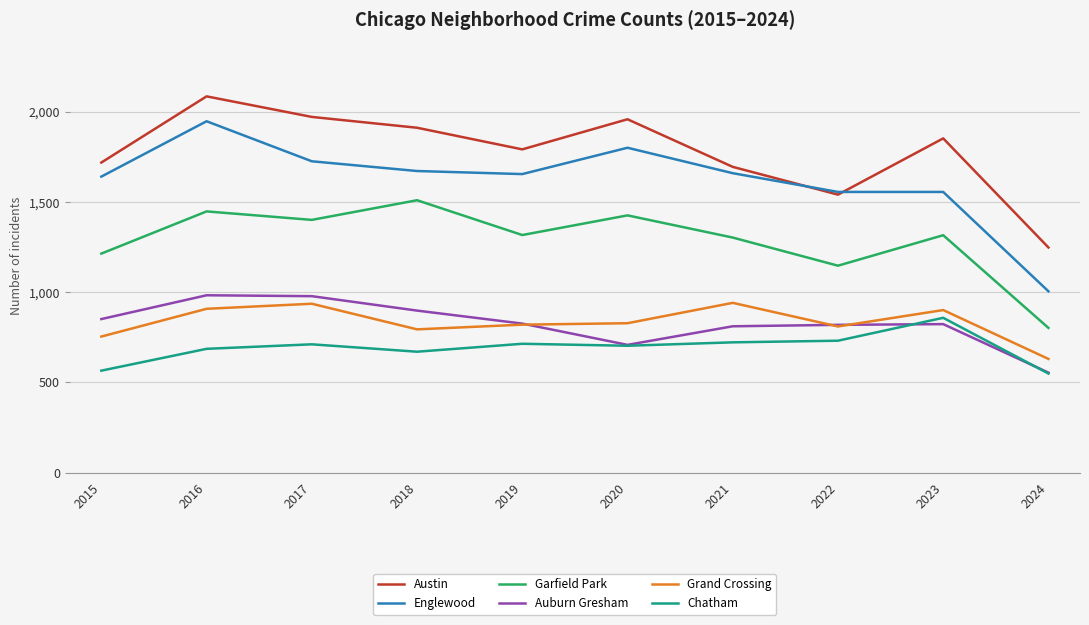

At which label does Grand Crossing first exceed 828?

2016